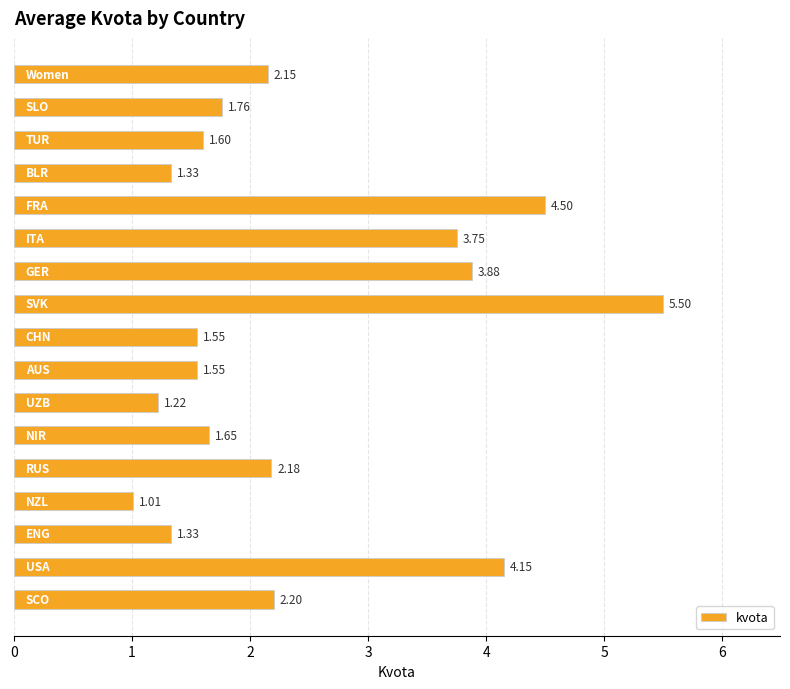

How many bars are there in total?

17